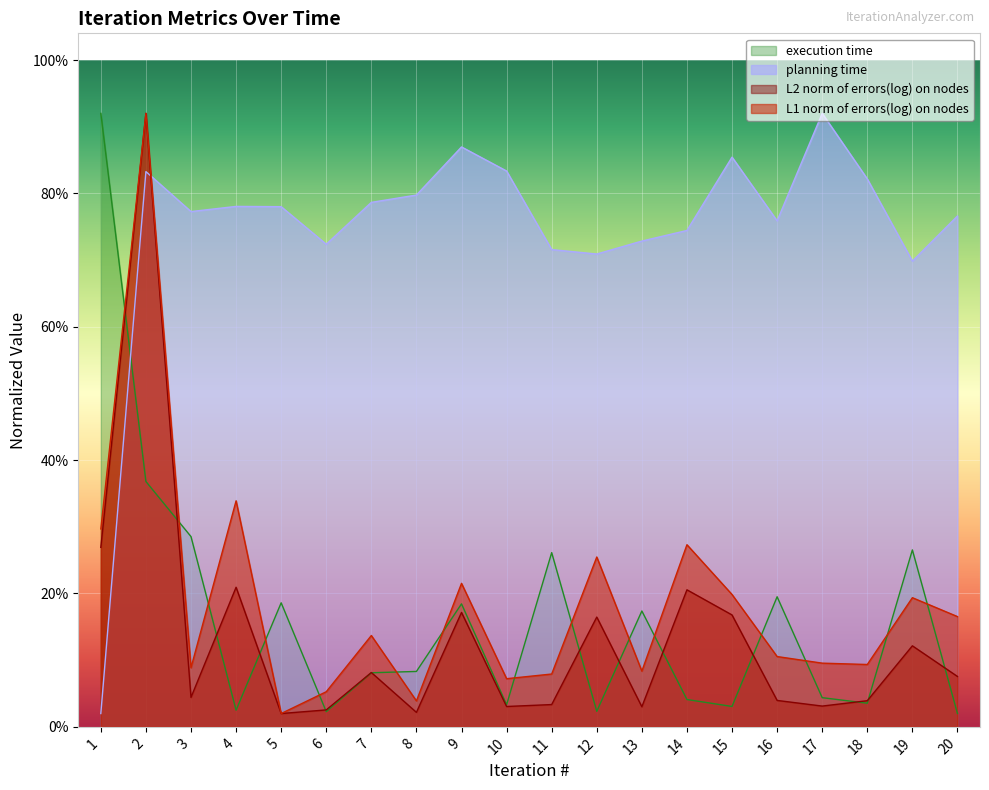

List the series in order of their peak value, lowest first.

L1 norm of errors(log) on nodes, planning time, L2 norm of errors(log) on nodes, execution time